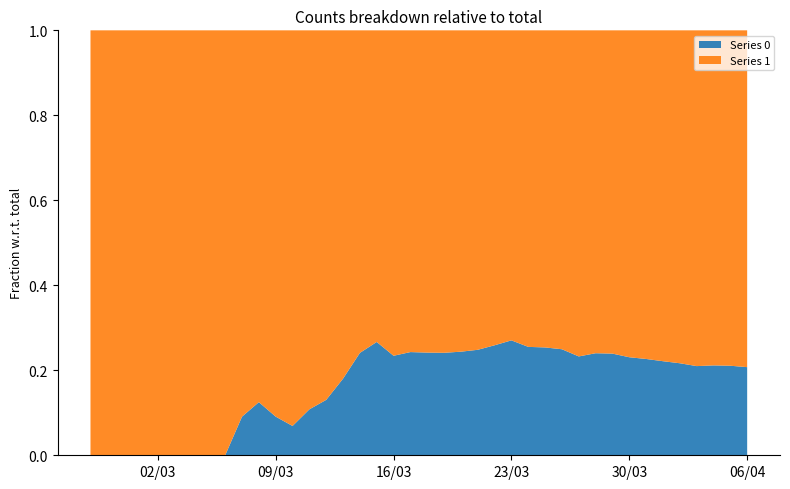

Reading left to right, what are all the values shown in this chart?

Series 0: 2020-02-27=0	2020-02-28=0	2020-02-29=0	2020-03-01=0	2020-03-02=0	2020-03-03=0	2020-03-04=0	2020-03-05=0	2020-03-06=0	2020-03-07=1	2020-03-08=2	2020-03-09=2	2020-03-10=2	2020-03-11=4	2020-03-12=6	2020-03-13=11	2020-03-14=20	2020-03-15=28	2020-03-16=37	2020-03-17=51	2020-03-18=65	2020-03-19=82	2020-03-20=108	2020-03-21=140	2020-03-22=175	2020-03-23=225	2020-03-24=263	2020-03-25=319	2020-03-26=384	2020-03-27=435	2020-03-28=517	2020-03-29=578	2020-03-30=639	2020-03-31=720	2020-04-01=781	2020-04-02=839	2020-04-03=890	2020-04-04=950	2020-04-05=996	2020-04-06=1054
Series 1: 2020-02-27=3	2020-02-28=4	2020-02-29=4	2020-03-01=4	2020-03-02=5	2020-03-03=6	2020-03-04=8	2020-03-05=9	2020-03-06=9	2020-03-07=10	2020-03-08=14	2020-03-09=20	2020-03-10=27	2020-03-11=33	2020-03-12=40	2020-03-13=50	2020-03-14=63	2020-03-15=77	2020-03-16=121	2020-03-17=159	2020-03-18=204	2020-03-19=258	2020-03-20=335	2020-03-21=424	2020-03-22=501	2020-03-23=607	2020-03-24=768	2020-03-25=938	2020-03-26=1155	2020-03-27=1435	2020-03-28=1636	2020-03-29=1838	2020-03-30=2131	2020-03-31=2457	2020-04-01=2747	2020-04-02=3035	2020-04-03=3351	2020-04-04=3542	2020-04-05=3731	2020-04-06=4028